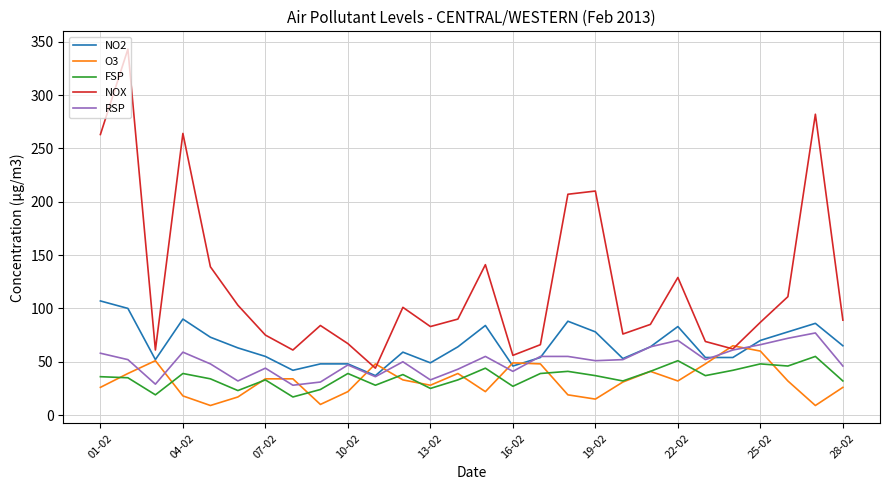

Which series has the largest total across all categories?

NOX